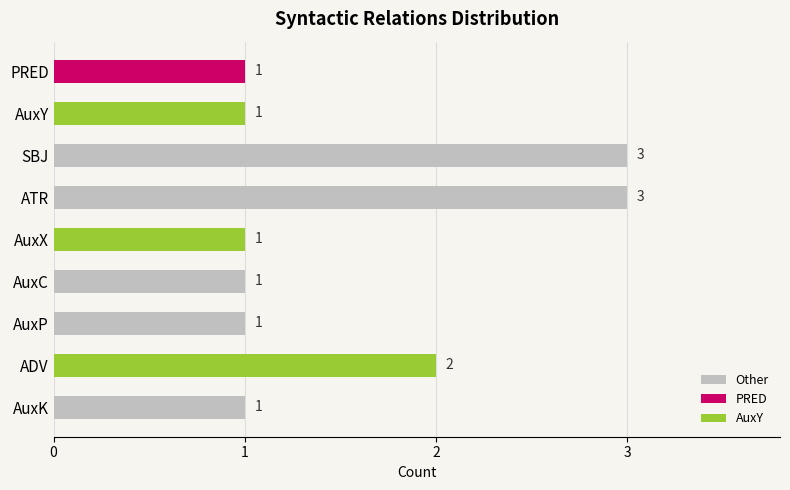

Does the chart contain stacked bars?

No